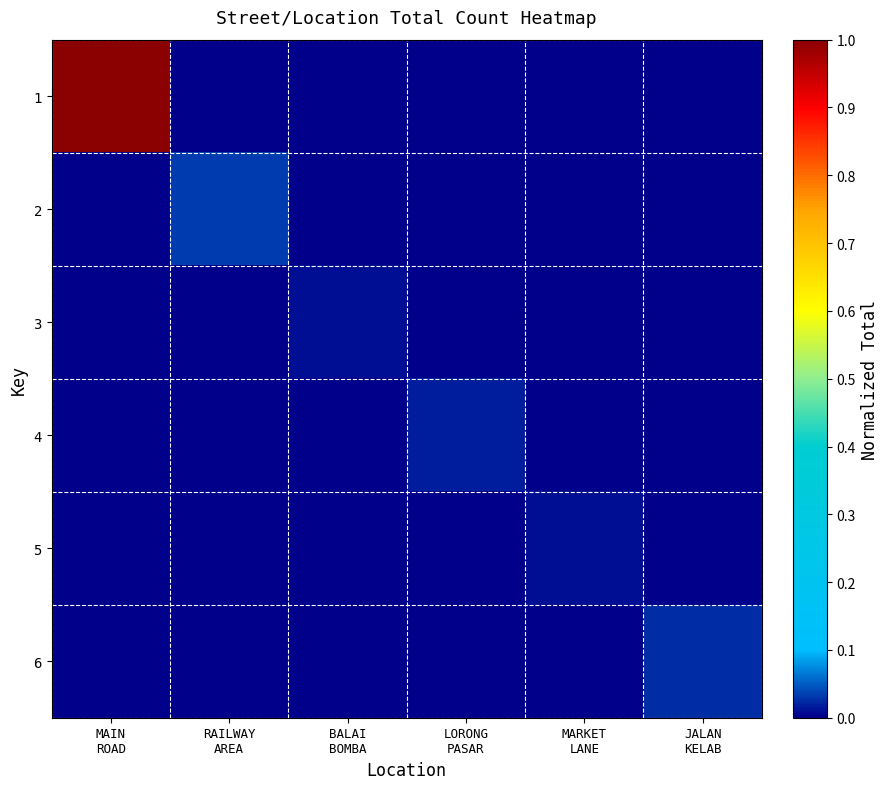

Reading left to right, list all the values displayed in this chart.

1: MAIN
ROAD=1.0	RAILWAY
AREA=0.0	BALAI
BOMBA=0.0	LORONG
PASAR=0.0	MARKET
LANE=0.0	JALAN
KELAB=0.0
2: MAIN
ROAD=0.0	RAILWAY
AREA=0.0	BALAI
BOMBA=0.0	LORONG
PASAR=0.0	MARKET
LANE=0.0	JALAN
KELAB=0.0
3: MAIN
ROAD=0.0	RAILWAY
AREA=0.0	BALAI
BOMBA=0.0	LORONG
PASAR=0.0	MARKET
LANE=0.0	JALAN
KELAB=0.0
4: MAIN
ROAD=0.0	RAILWAY
AREA=0.0	BALAI
BOMBA=0.0	LORONG
PASAR=0.0	MARKET
LANE=0.0	JALAN
KELAB=0.0
5: MAIN
ROAD=0.0	RAILWAY
AREA=0.0	BALAI
BOMBA=0.0	LORONG
PASAR=0.0	MARKET
LANE=0.0	JALAN
KELAB=0.0
6: MAIN
ROAD=0.0	RAILWAY
AREA=0.0	BALAI
BOMBA=0.0	LORONG
PASAR=0.0	MARKET
LANE=0.0	JALAN
KELAB=0.0